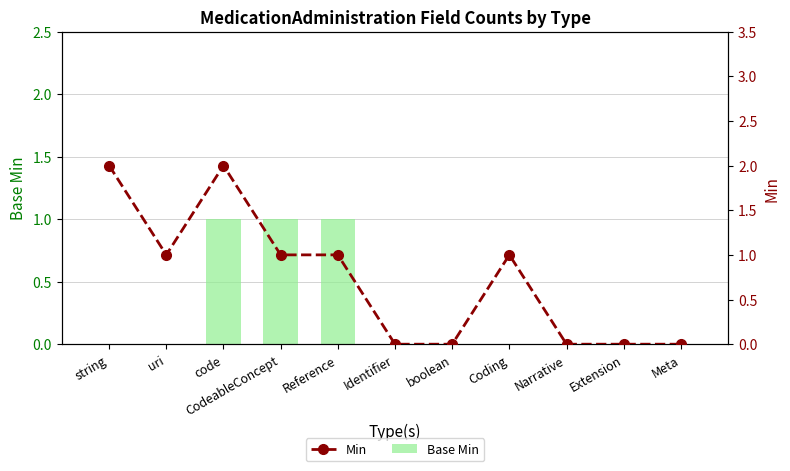

Which series has the largest range (max minus min)?

Min